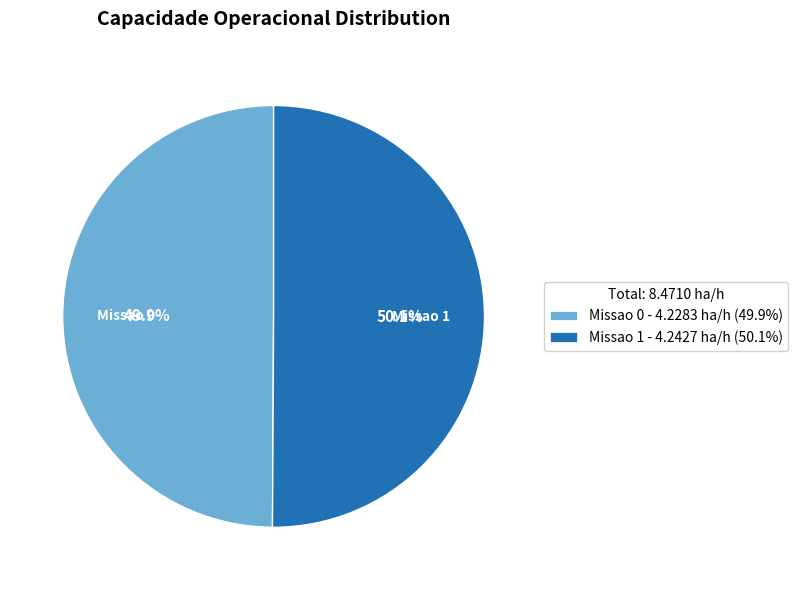

What is the ratio of the value at Missao 0 to the value at Missao 1?

1.0